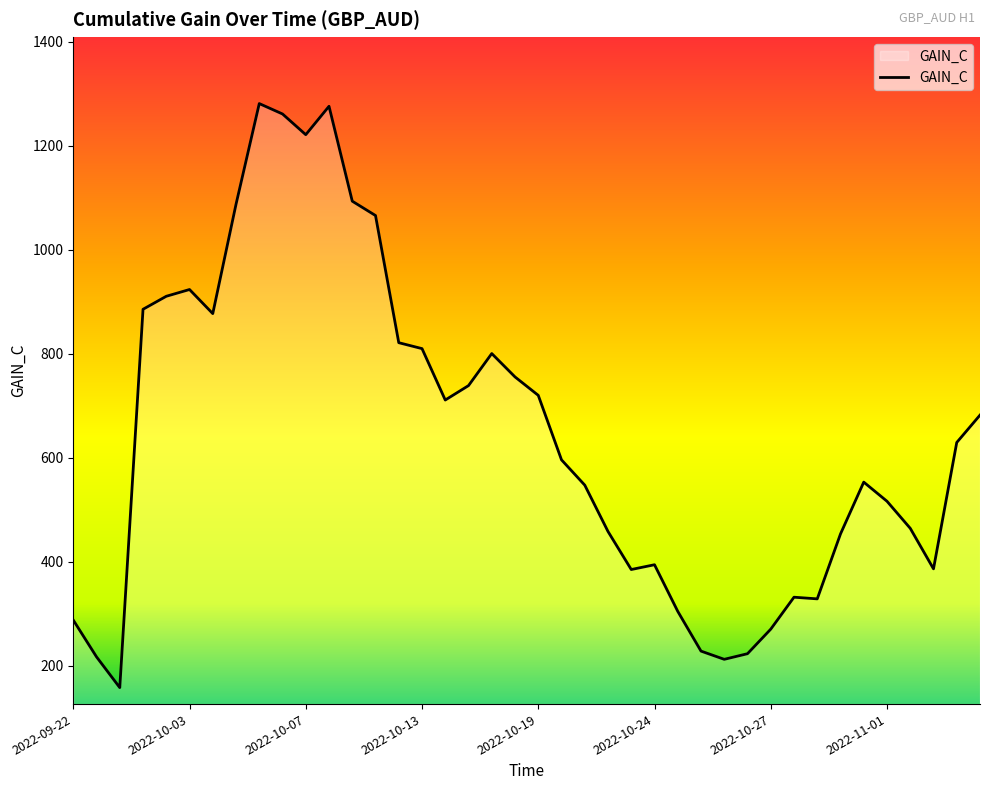

What is the difference between the maximum and minimum values?

1122.6